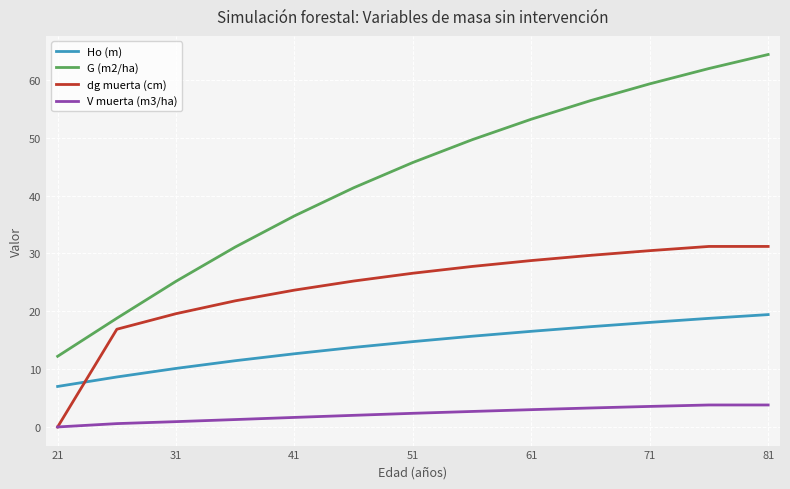

What is the maximum value for G (m2/ha)?

64.4